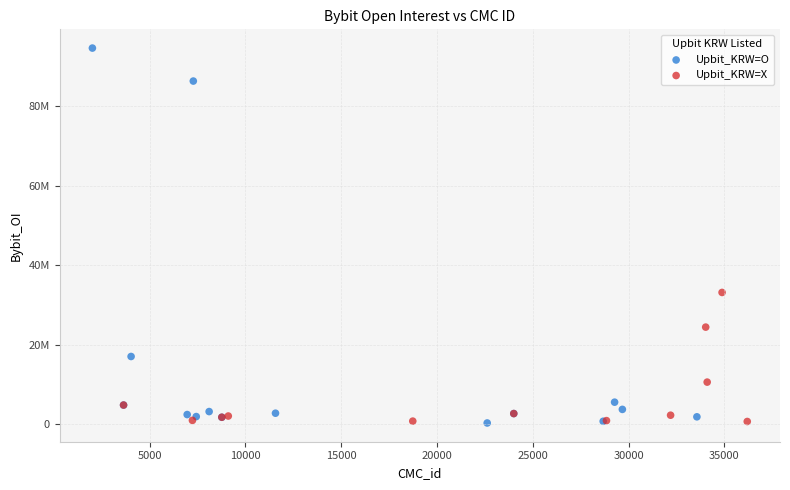

Which series reaches the maximum Y coordinate?

Upbit_KRW=O